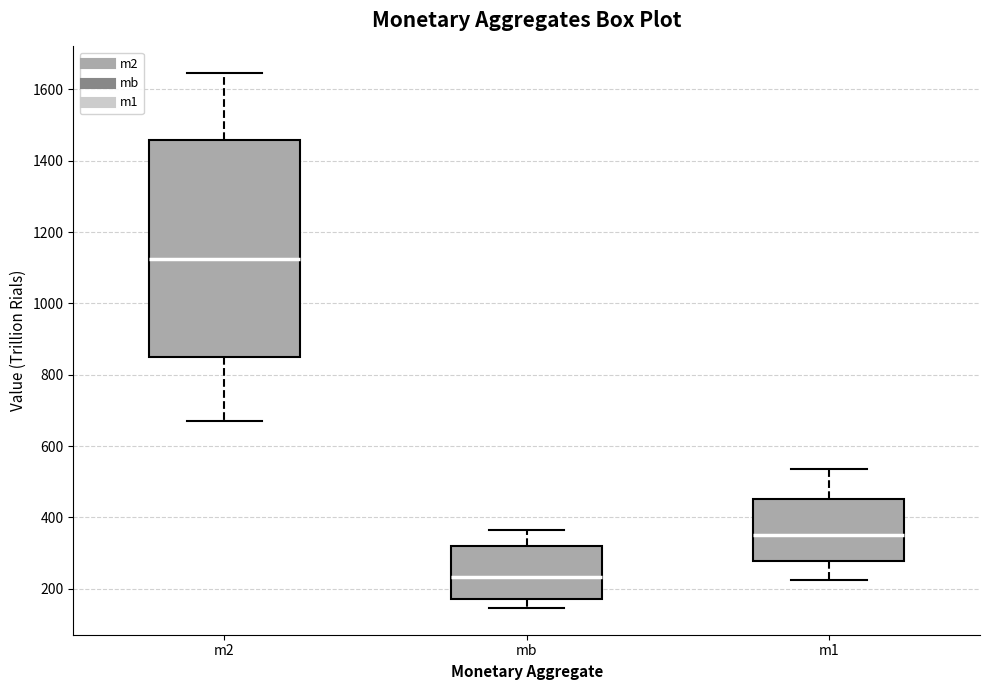

Where does the lower whisker of the box for m1 end on the y-axis? The values are not printed on the chart, so give them approximately, as read against the axis.

220